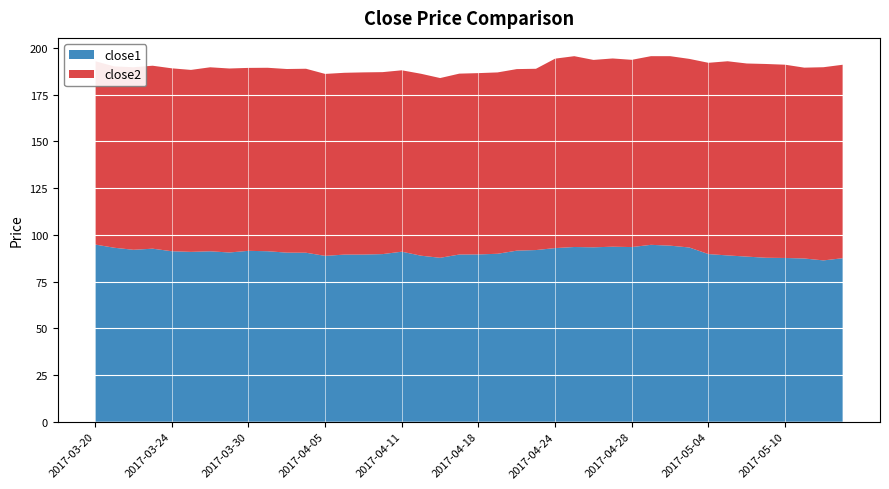

Reading left to right, extract all data points from this chart.

close1: 2017-03-20=94.8	2017-03-21=93.1	2017-03-22=92.0	2017-03-23=92.6	2017-03-24=91.2	2017-03-27=90.9	2017-03-28=91.2	2017-03-29=90.6	2017-03-30=91.4	2017-03-31=91.2	2017-04-03=90.5	2017-04-04=90.4	2017-04-05=88.7	2017-04-06=89.4	2017-04-07=89.4	2017-04-10=89.7	2017-04-11=91.0	2017-04-12=88.8	2017-04-13=87.7	2017-04-17=89.5	2017-04-18=89.5	2017-04-19=89.9	2017-04-20=91.5	2017-04-21=91.9	2017-04-24=92.9	2017-04-25=93.5	2017-04-26=93.3	2017-04-27=93.6	2017-04-28=93.5	2017-05-01=94.7	2017-05-02=94.2	2017-05-03=93.2	2017-05-04=89.7	2017-05-05=89.0	2017-05-08=88.3	2017-05-09=87.7	2017-05-10=87.6	2017-05-11=87.3	2017-05-12=86.3	2017-05-15=87.5
close2: 2017-03-20=98.1	2017-03-21=97.0	2017-03-22=97.7	2017-03-23=97.9	2017-03-24=97.9	2017-03-27=97.4	2017-03-28=98.5	2017-03-29=98.4	2017-03-30=97.9	2017-03-31=98.2	2017-04-03=98.2	2017-04-04=98.4	2017-04-05=97.4	2017-04-06=97.3	2017-04-07=97.5	2017-04-10=97.4	2017-04-11=97.1	2017-04-12=97.3	2017-04-13=96.2	2017-04-17=96.8	2017-04-18=97.0	2017-04-19=97.0	2017-04-20=97.1	2017-04-21=97.0	2017-04-24=101.4	2017-04-25=102.1	2017-04-26=100.3	2017-04-27=100.7	2017-04-28=100.2	2017-05-01=100.9	2017-05-02=101.4	2017-05-03=100.9	2017-05-04=102.3	2017-05-05=103.9	2017-05-08=103.3	2017-05-09=103.7	2017-05-10=103.4	2017-05-11=102.1	2017-05-12=103.4	2017-05-15=103.5